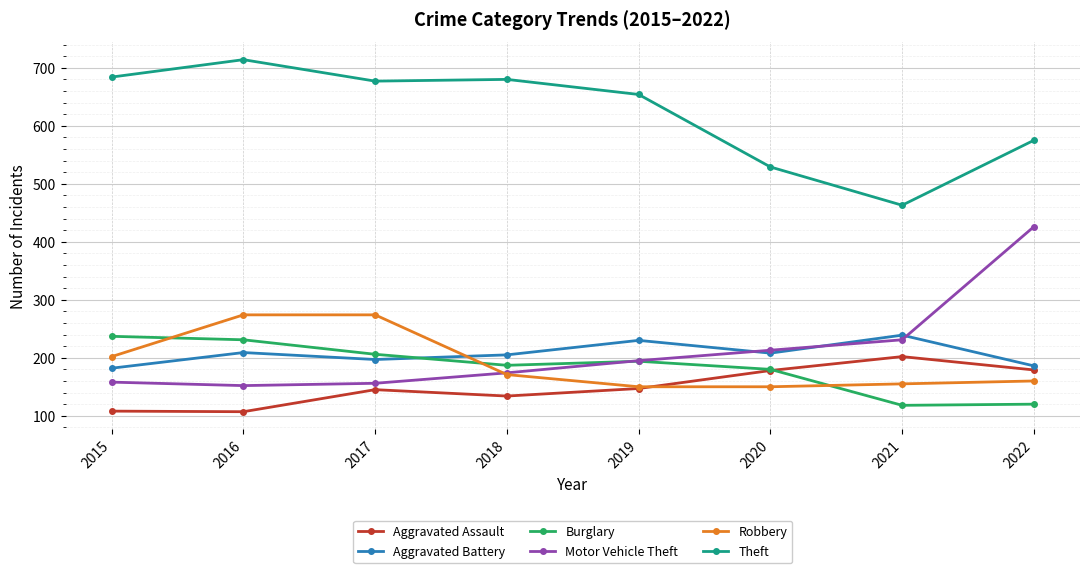

What is the difference between the maximum and second lowest values in the Robbery series?

124